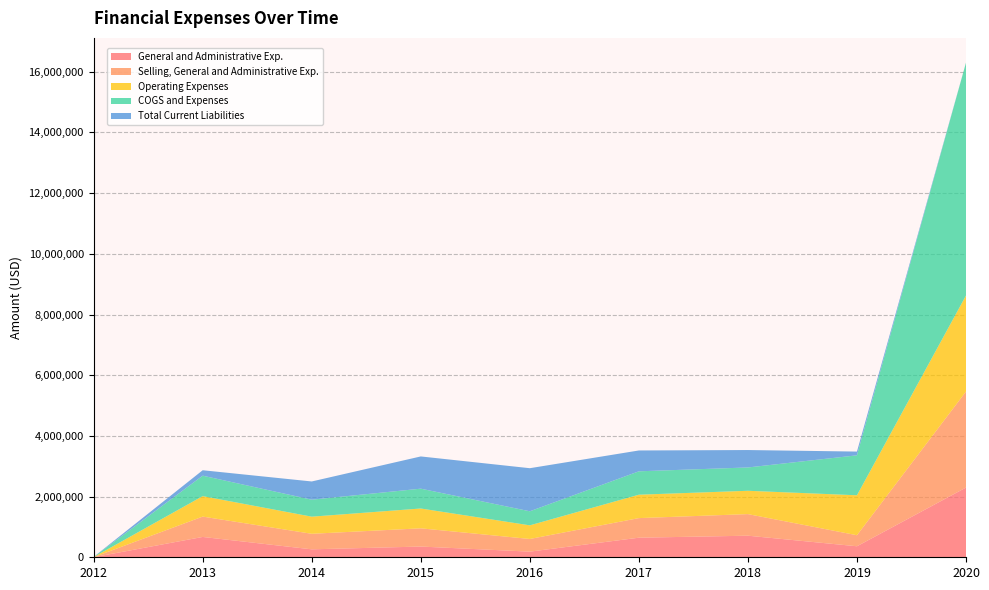

Reading left to right, extract all data points from this chart.

General and Administrative Exp.: 2012=2248	2013=670268	2014=262110	2015=353761	2016=186027	2017=645395	2018=711342	2019=363149	2020=2297497
Selling, General and Administrative Exp.: 2012=2248	2013=670268	2014=511833	2015=600388	2016=417241	2017=645395	2018=711342	2019=363149	2020=3164276
Operating Expenses: 2012=2248	2013=674315	2014=564325	2015=653375	2016=449206	2017=771059	2018=768627	2019=1316824	2020=3164276
COGS and Expenses: 2012=2248	2013=674315	2014=560000	2015=653380	2016=463530	2017=771060	2018=768630	2019=1316820	2020=7672141
Total Current Liabilities: 2012=3307	2013=179181	2014=600000	2015=1062040	2016=1419250	2017=686780	2018=573850	2019=123270	2020=2106